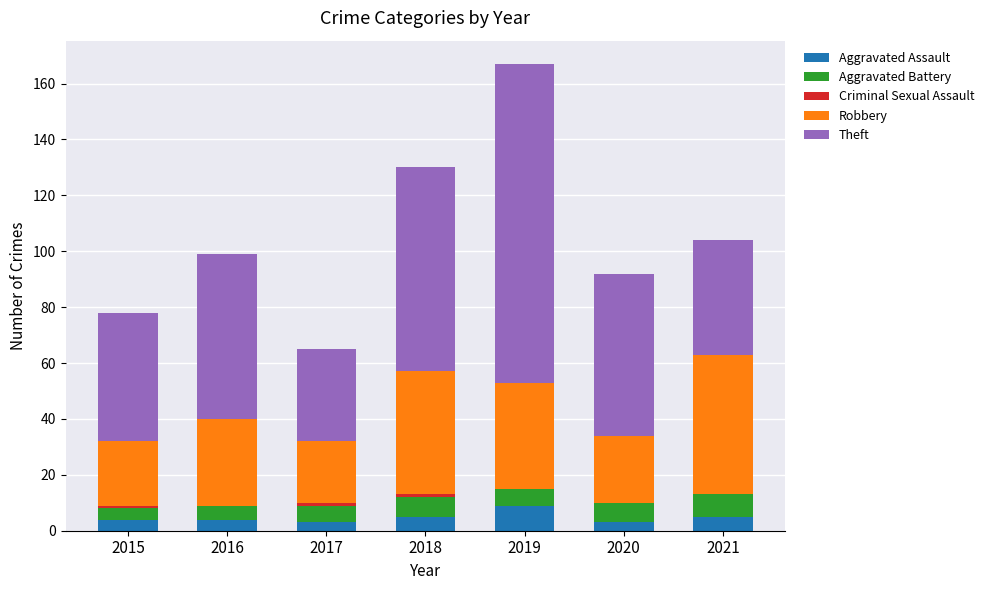

What is the total value across all series at 2018?

130